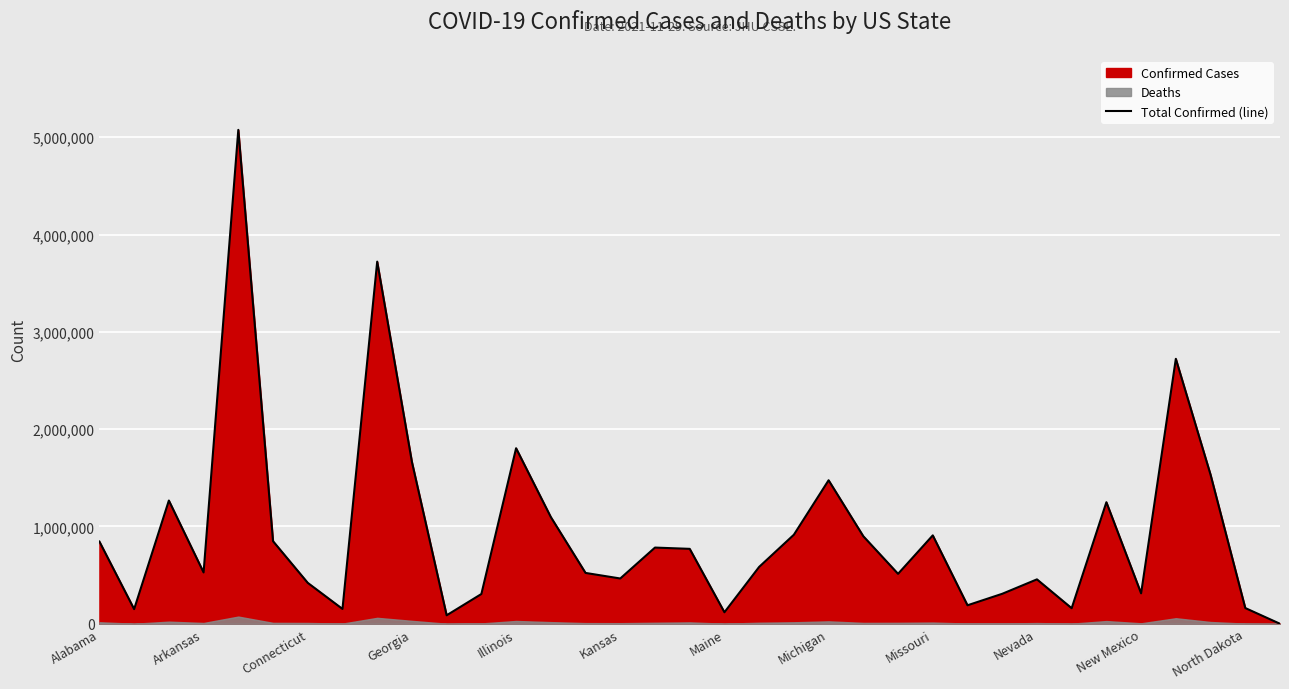

True or false: Total Confirmed (line) has a value of 908715 at Missouri.

True